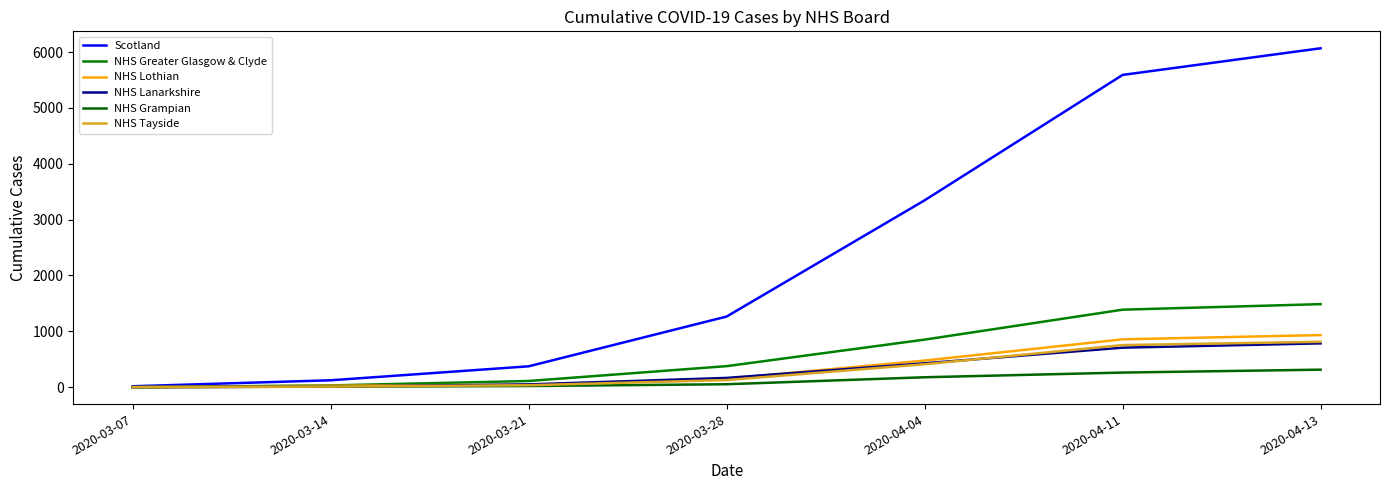

At 2020-04-04, list the series in order from largest to smallest.

Scotland, NHS Greater Glasgow & Clyde, NHS Lothian, NHS Lanarkshire, NHS Tayside, NHS Grampian